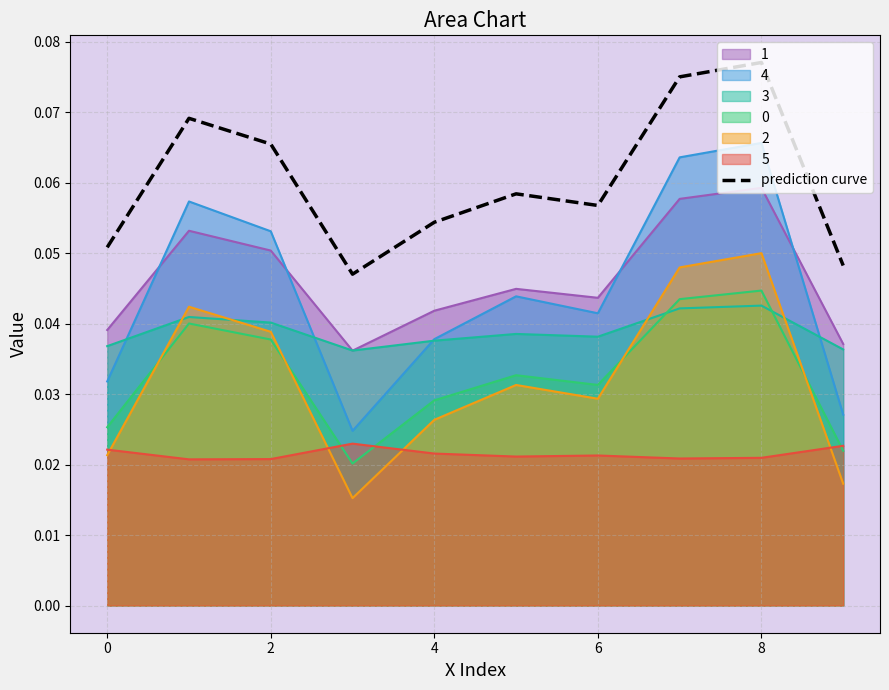

Is the value of prediction curve at 2 greater than the value of 1 at 8?

Yes